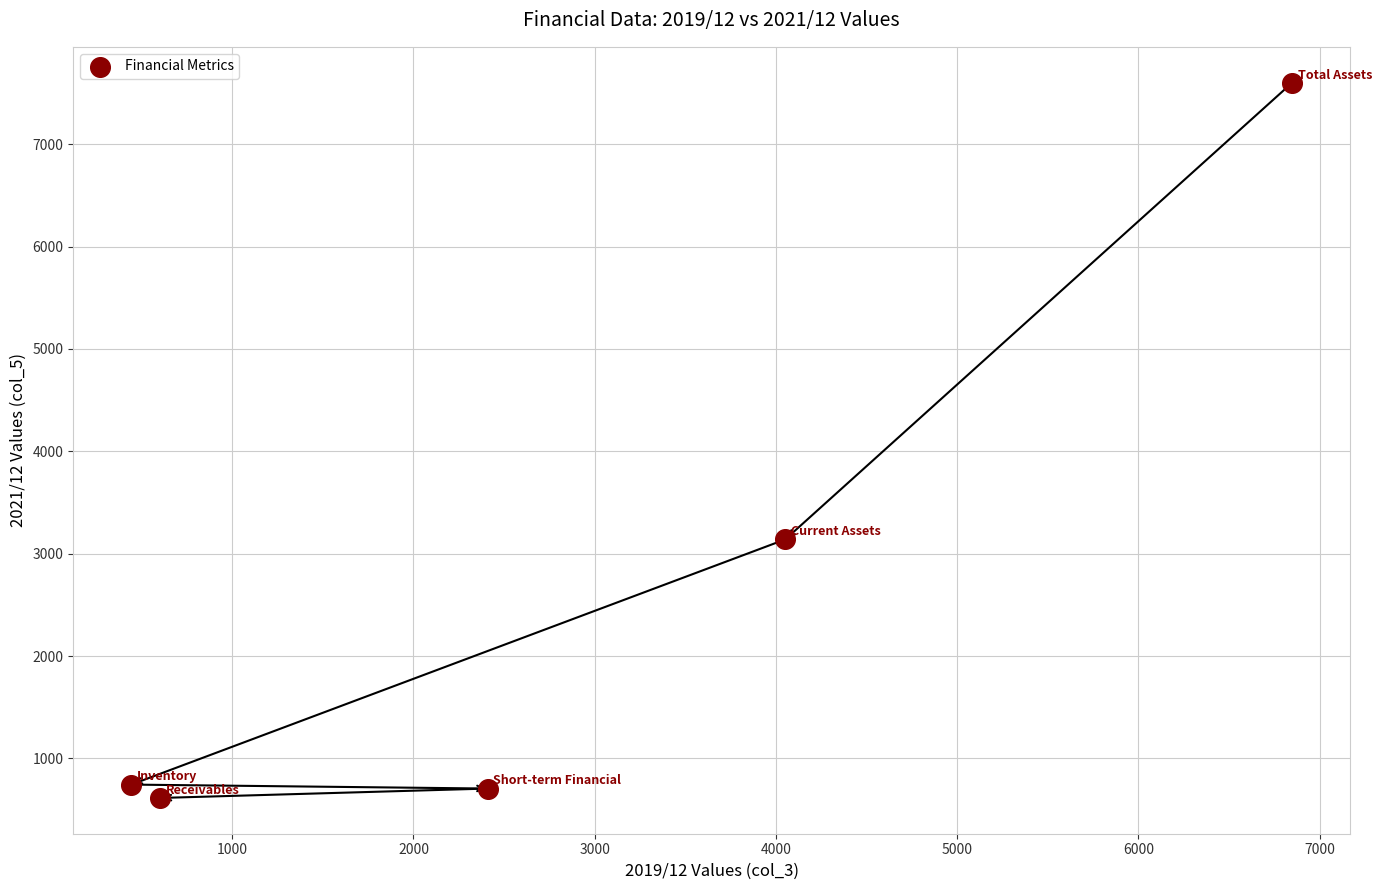

What Y value in the scatter plot is closest to 4107?

3139.1